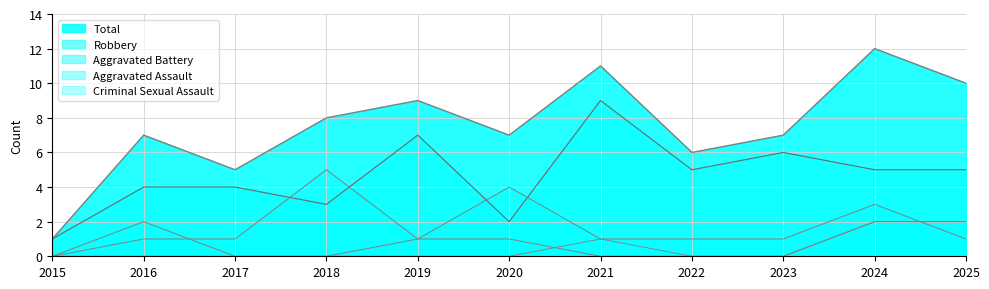

What is the total value across all series at 2017?

10